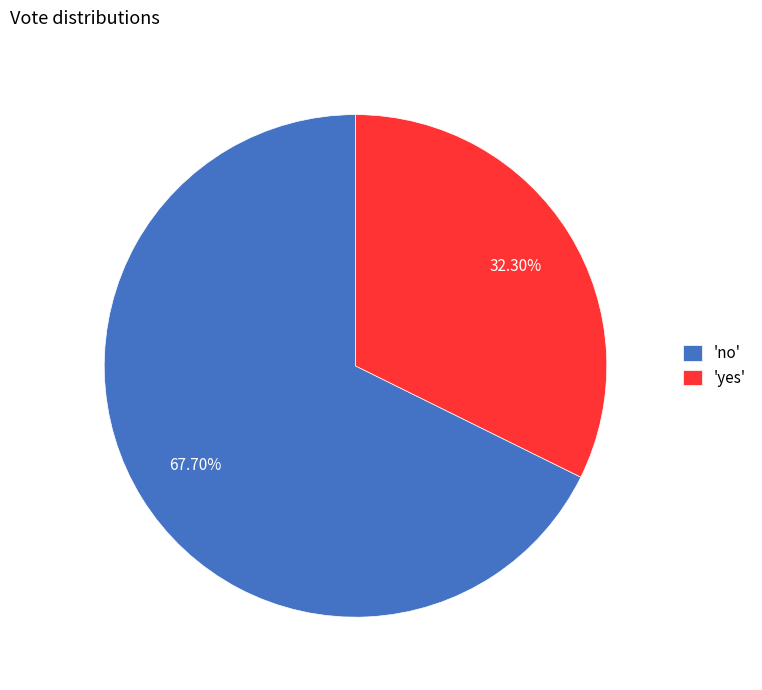

Is there any slice that represents more than half of the pie?

Yes